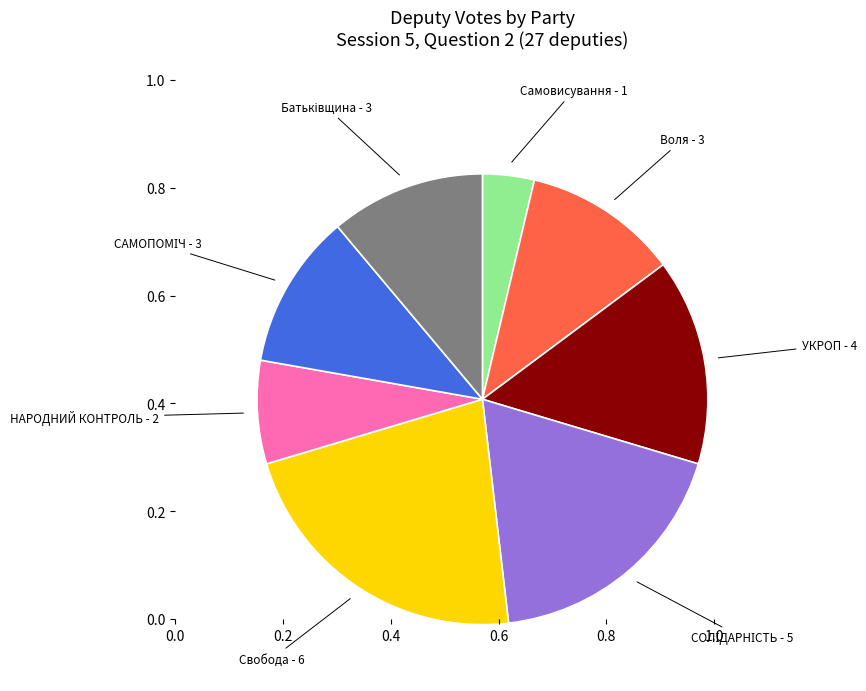

Which has a higher value, Воля or Самовисування?

Воля